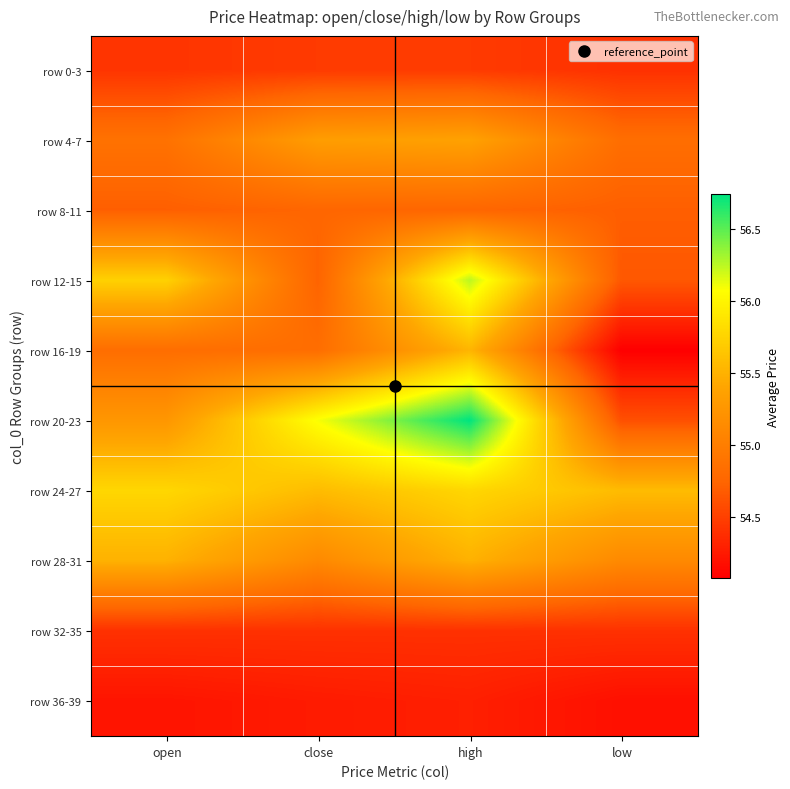

Reading right to left, what are all the values shown in this chart?

row 0-3: low=54.4	high=54.5	close=54.5	open=54.4
row 4-7: low=54.8	high=55.4	close=55.3	open=54.9
row 8-11: low=54.7	high=54.7	close=54.7	open=54.7
row 12-15: low=54.7	high=56.2	close=54.7	open=55.7
row 16-19: low=54.1	high=55.5	close=54.8	open=54.8
row 20-23: low=54.6	high=56.7	close=56.1	open=55.2
row 24-27: low=55.6	high=55.8	close=55.6	open=55.8
row 28-31: low=55.1	high=55.5	close=55.1	open=55.5
row 32-35: low=54.4	high=54.4	close=54.4	open=54.4
row 36-39: low=54.2	high=54.3	close=54.3	open=54.2